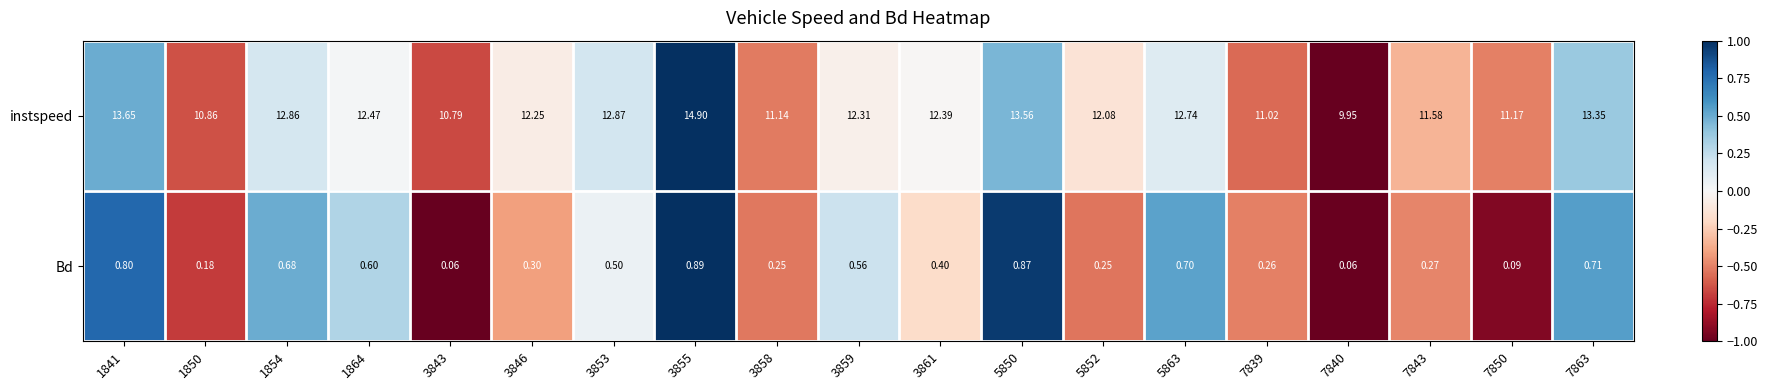

Which series has the largest range (max minus min)?

instspeed